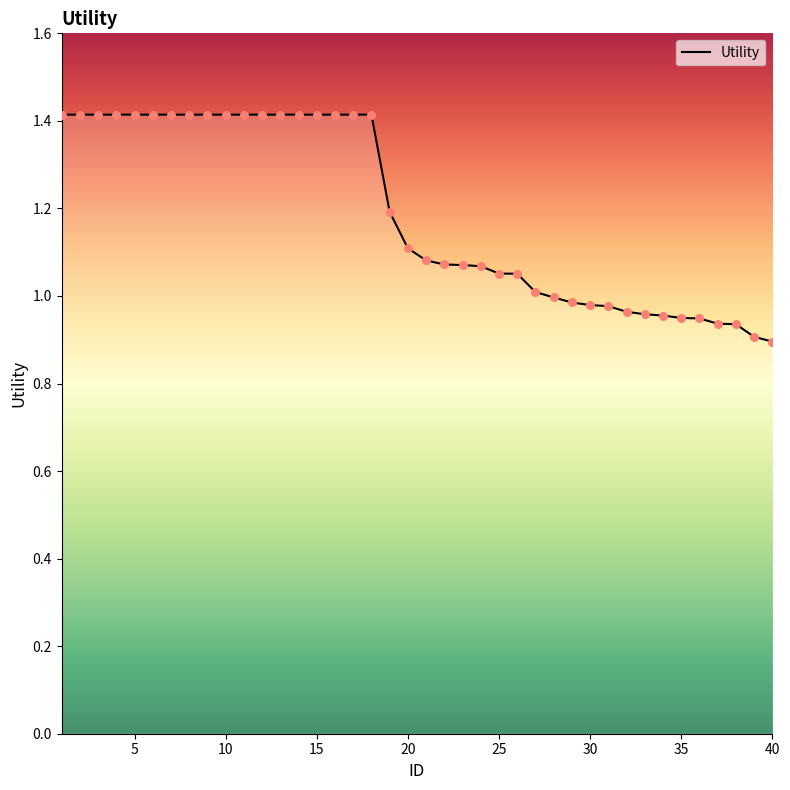

What is the difference between the maximum and minimum values?

0.5